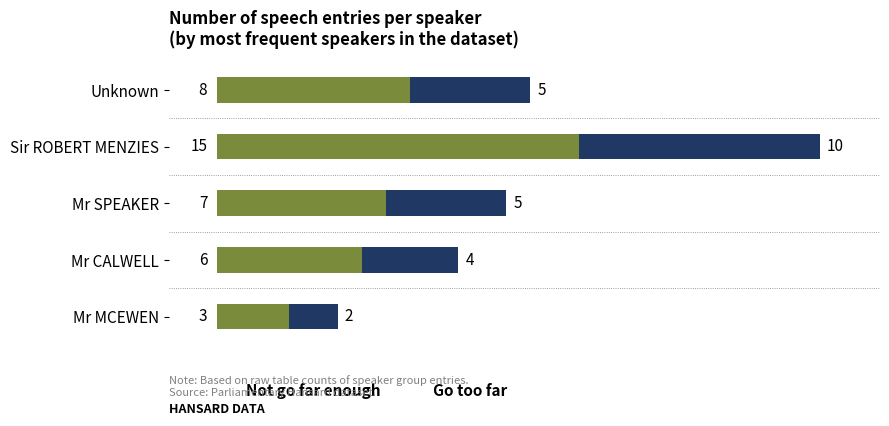

What is the total value across all series at Sir ROBERT MENZIES?

25